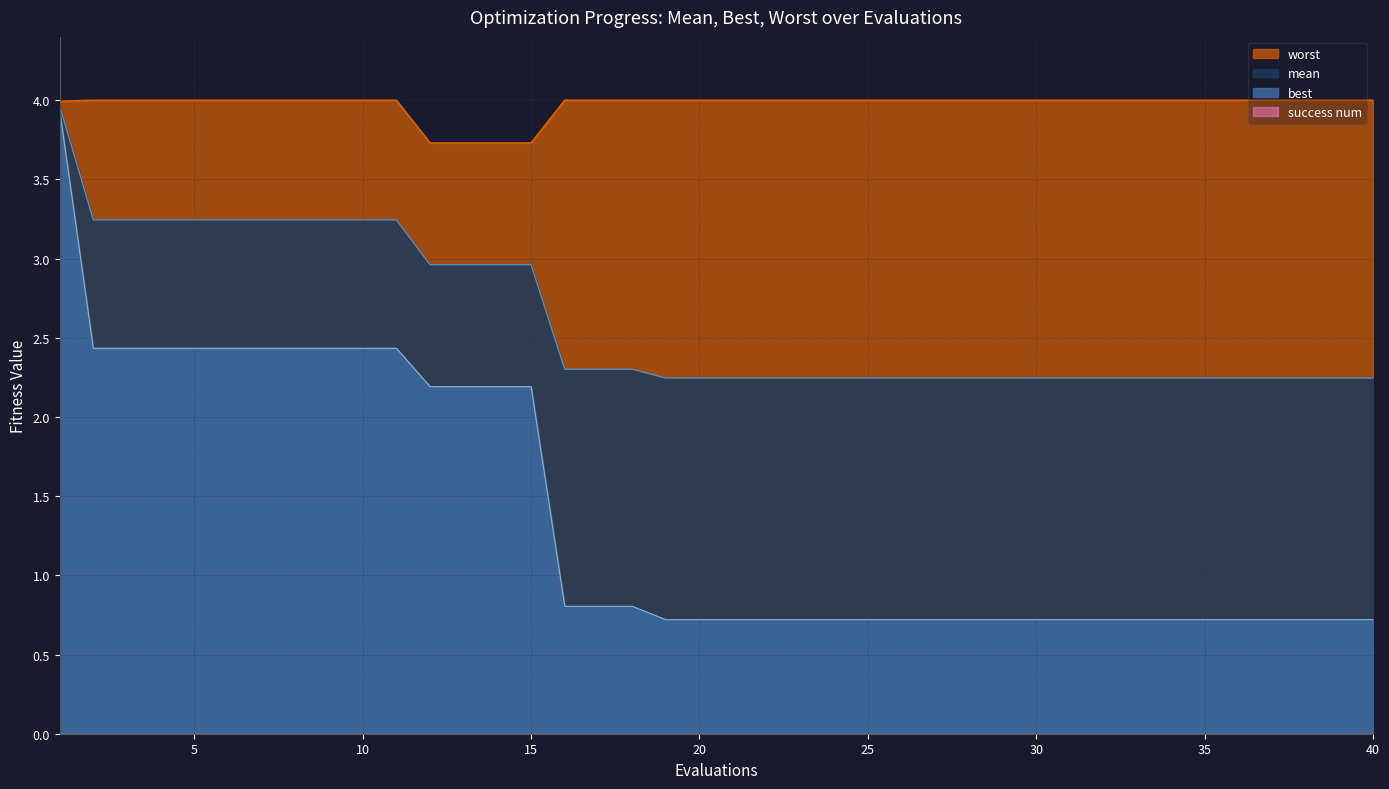

What is the total value across all series at 35?

7.0